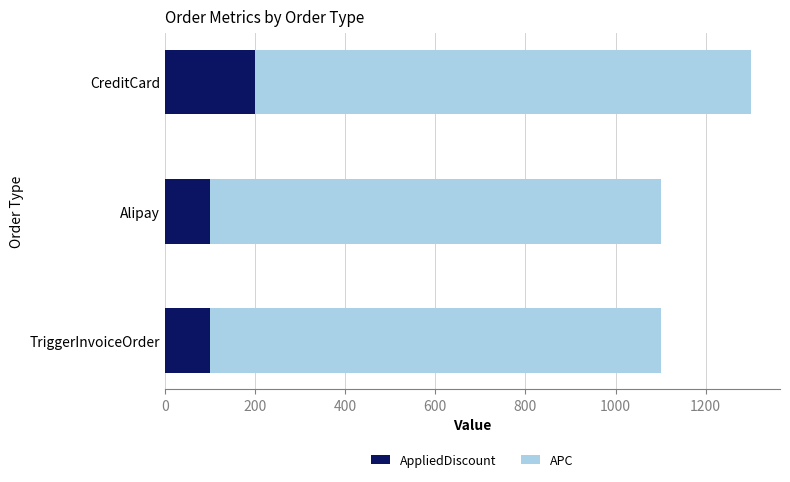

At which label does AppliedDiscount reach its peak?

CreditCard